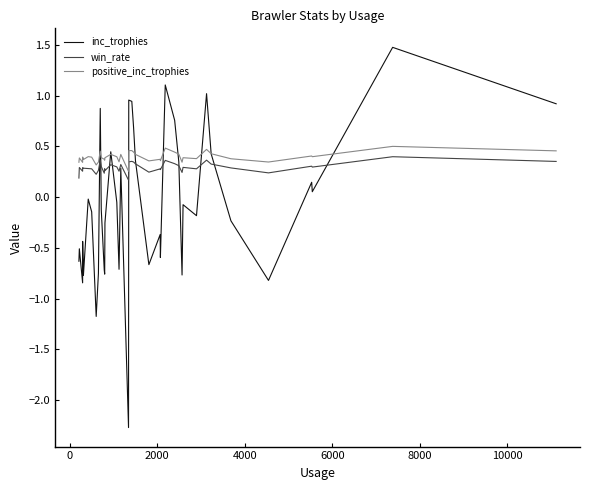

At how many categories does at least one series exceed 0?

40